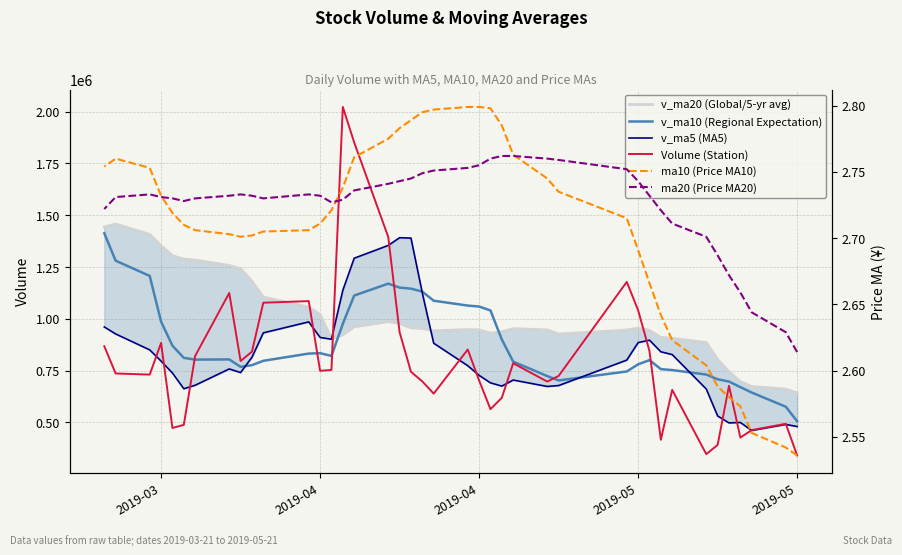

Count the number of categories in the chart.

40